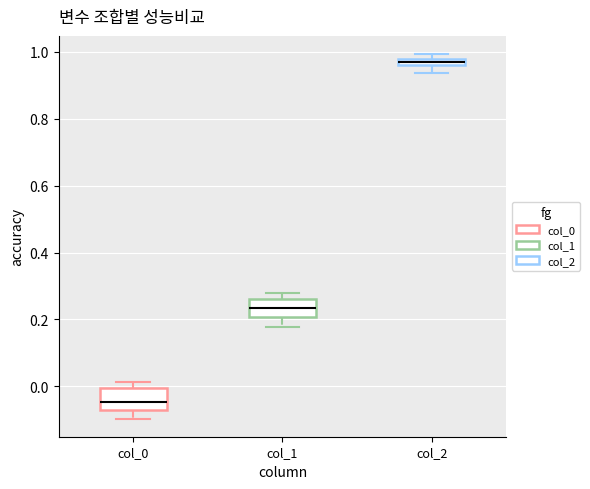

Which box's median line is the lowest?

col_0